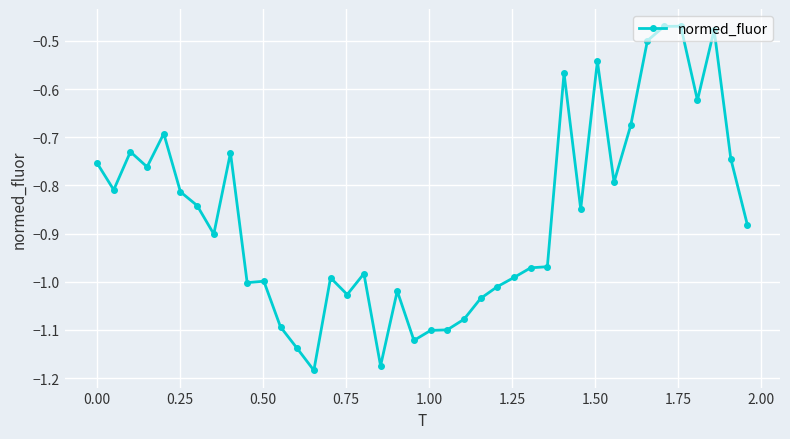

What is the difference between the maximum and minimum values?

0.7